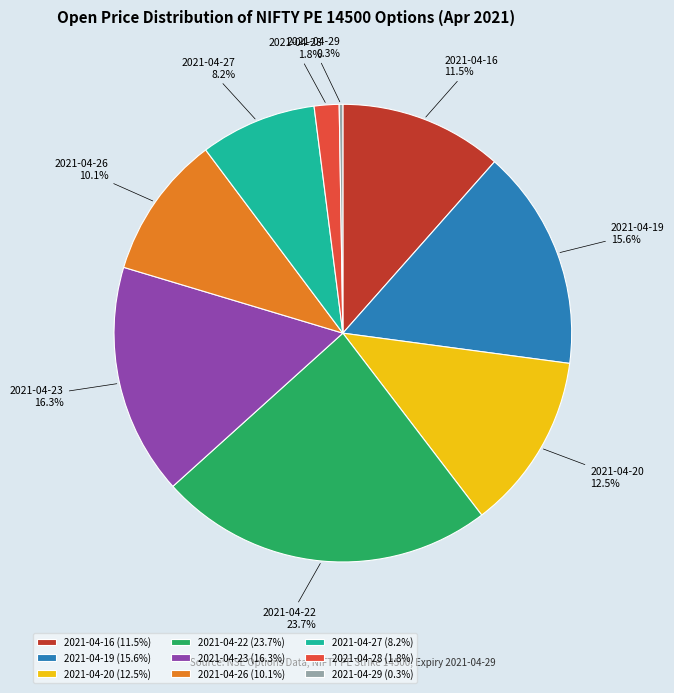

Is there a majority slice in this chart?

No